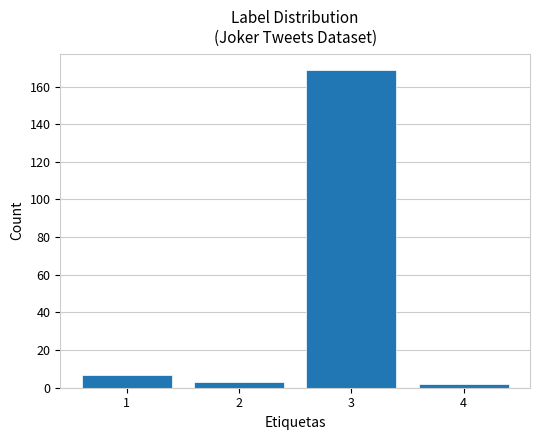

Which range on the x-axis has the tallest bar?

2.5 to 3.5